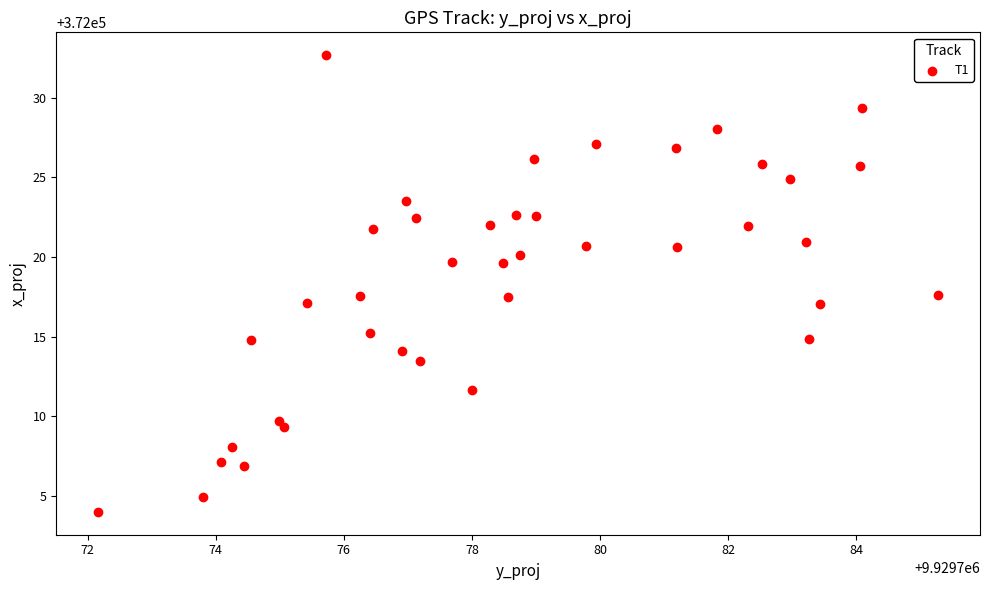

What is the range of X values (max minus min)?

13.1